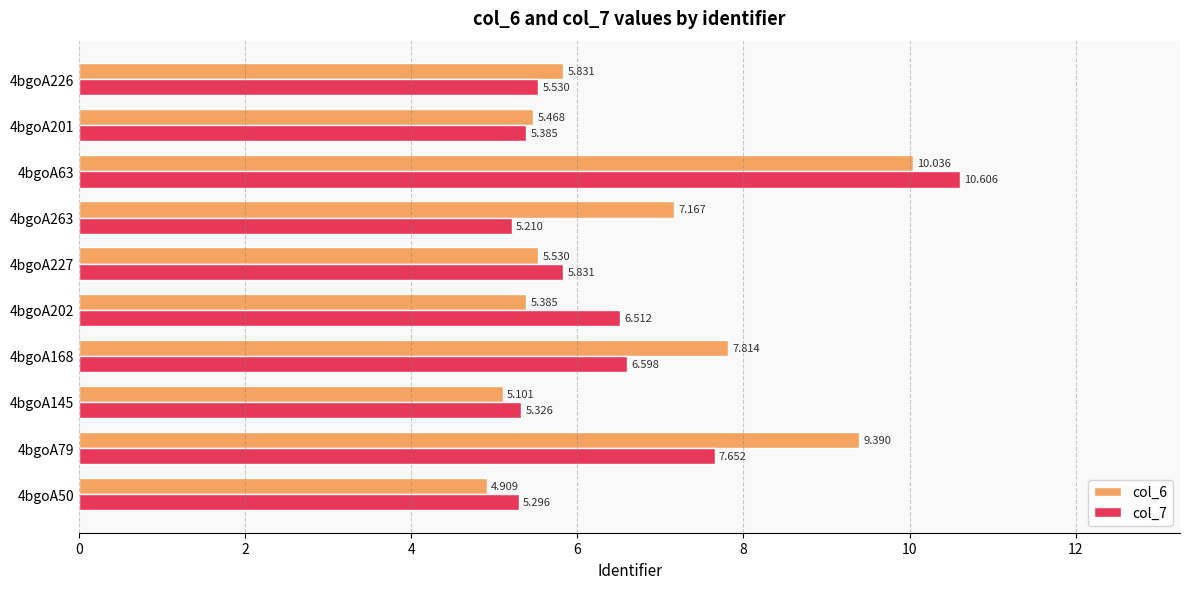

Is the value of col_7 at 4bgoA202 greater than the value of col_6 at 4bgoA50?

Yes